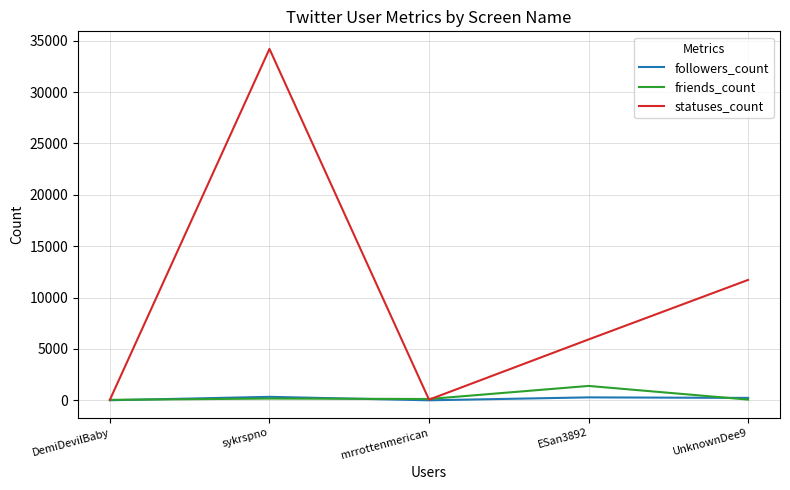

Is it true that followers_count equals 286 at ESan3892?

True